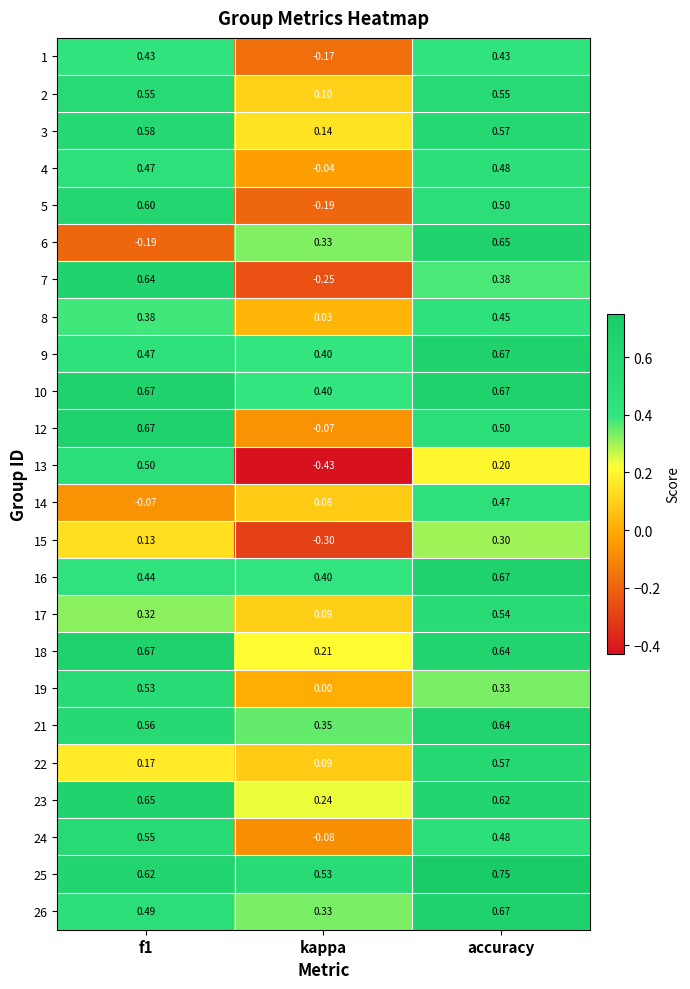

How many series are shown in this chart?

24